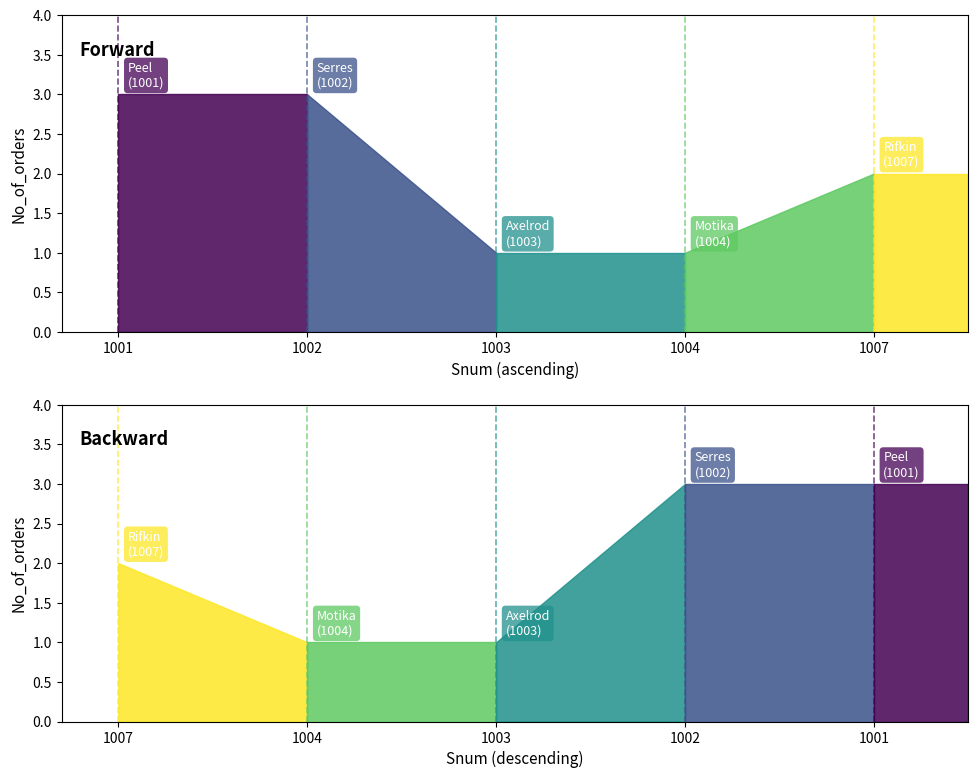

What is the average value of the No_of_orders (rev) series?

2